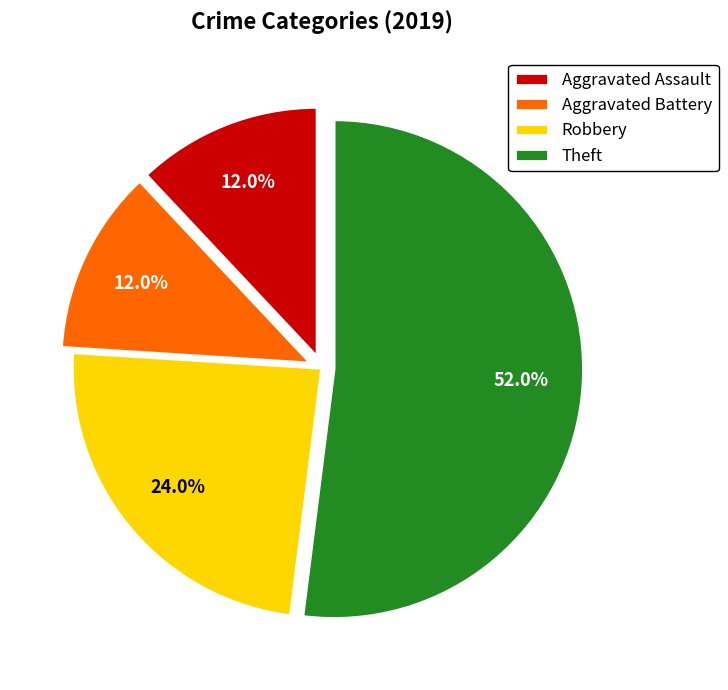

How many slices are in this pie chart?

4